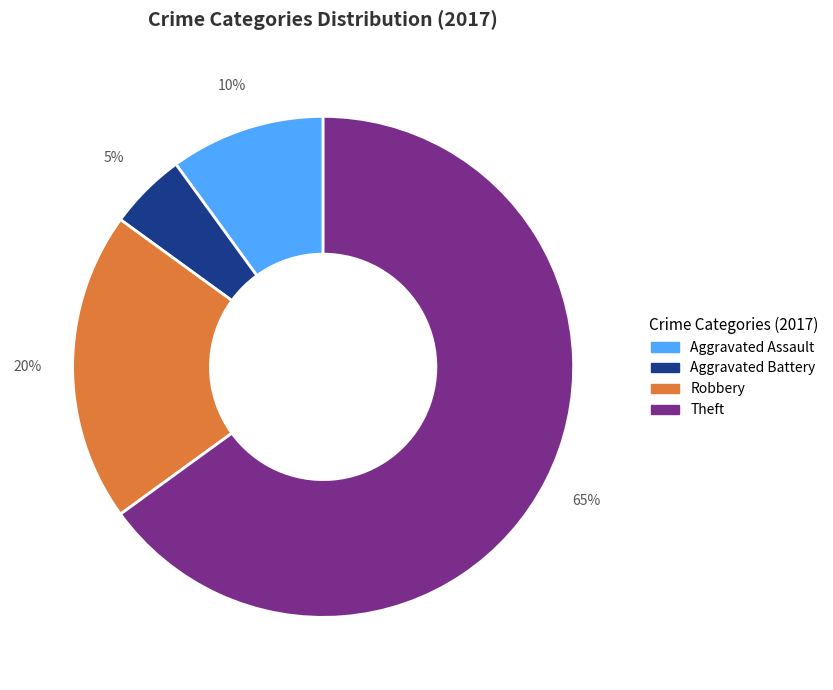

To the nearest percent, what portion does Aggravated Assault represent?

10%